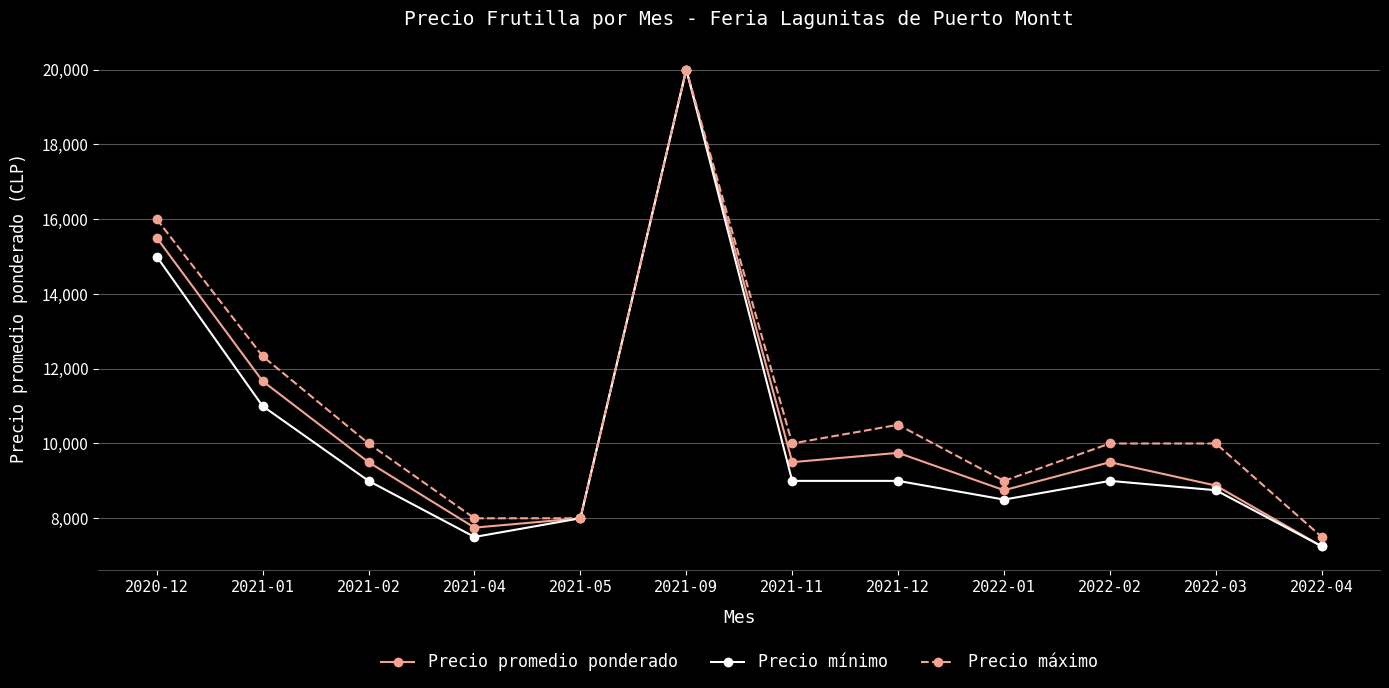

Which series has the largest total across all categories?

Precio máximo